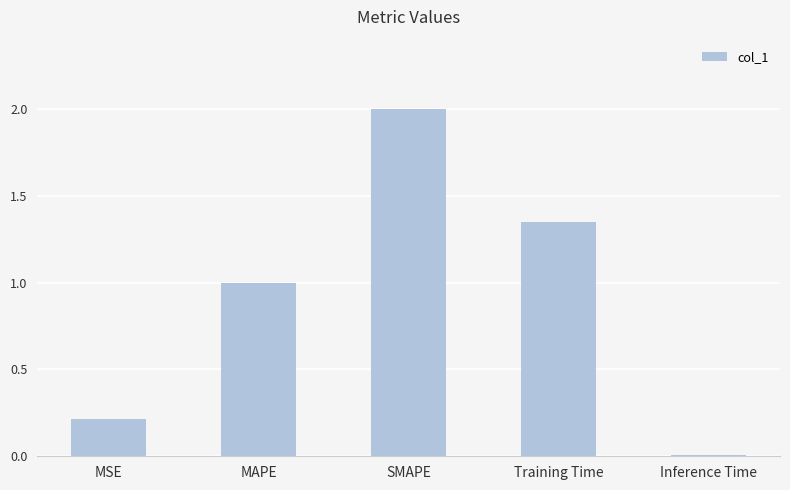

How many data points are less than 1?

2